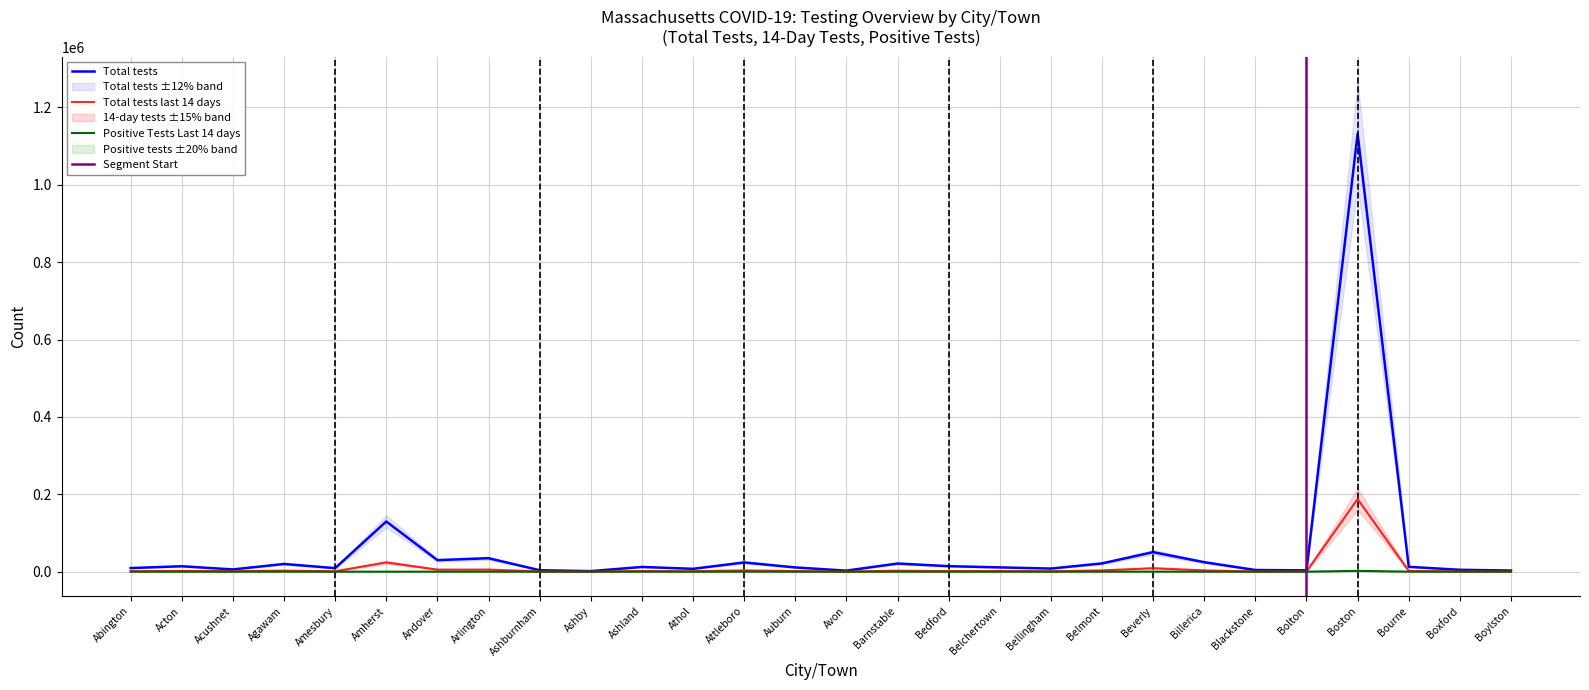

At which category is the sum across all series the highest?

Boston